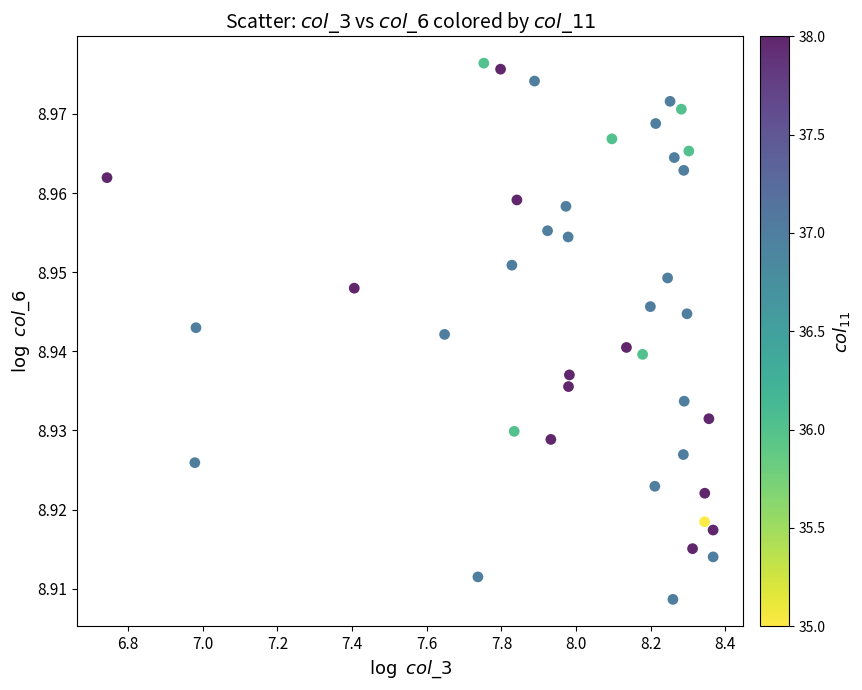

What is the range of X values (max minus min)?

1.6